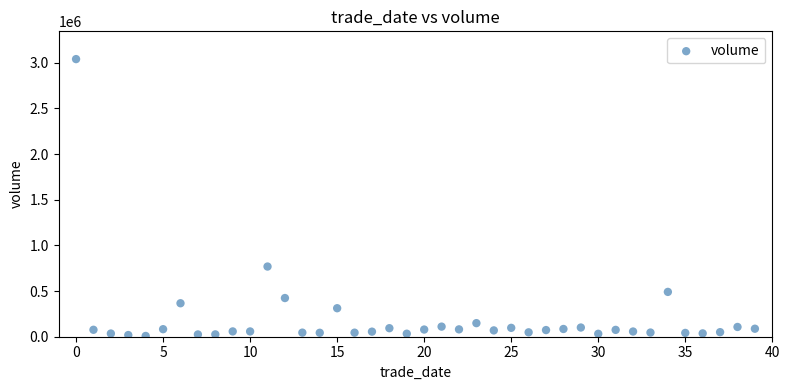

What Y value in the scatter plot is closest to 1523707?

768274